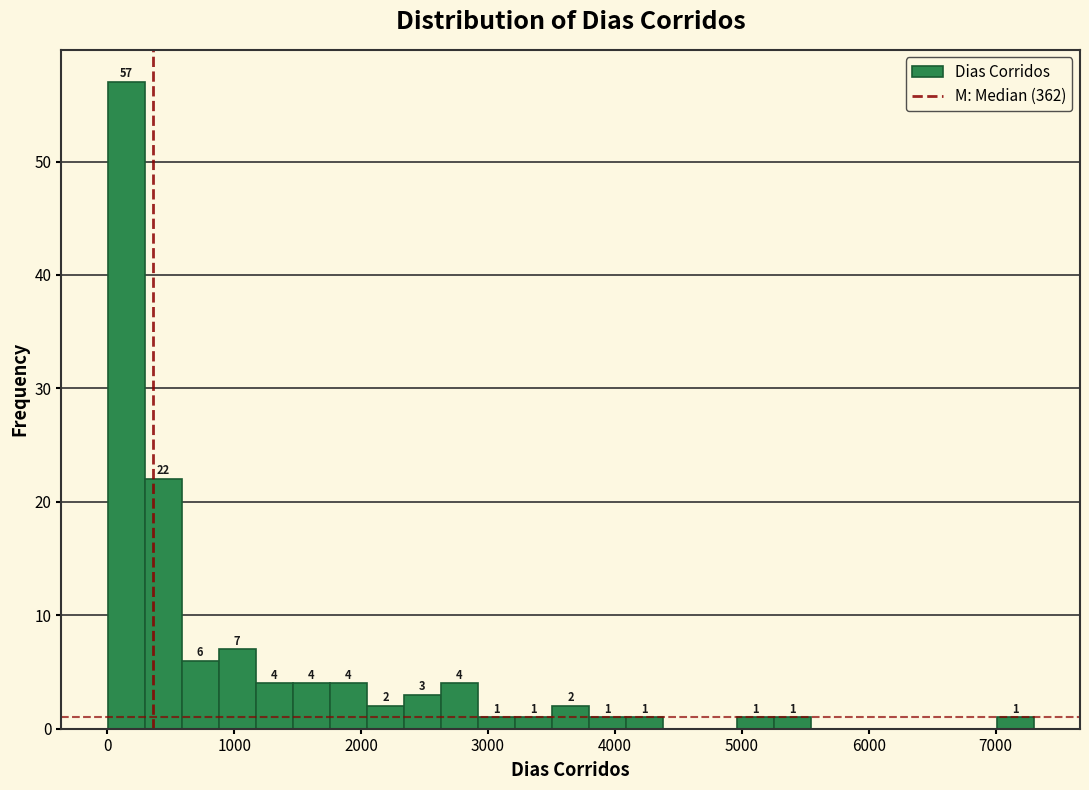

Read against the x-axis, roughly where is the centre of the tallest bar?

100